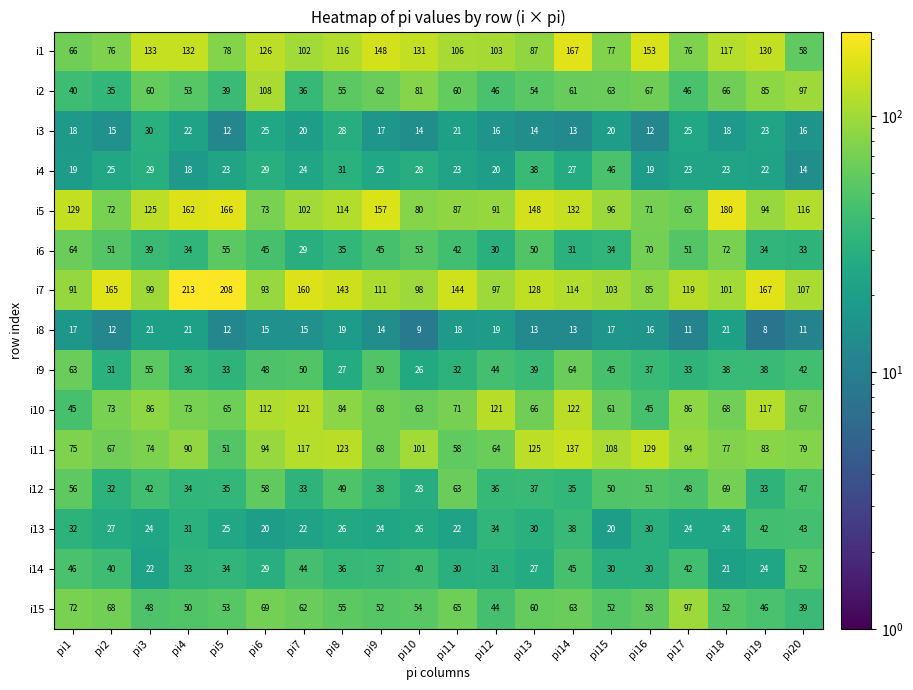

What is the sum of all i8 values?

302